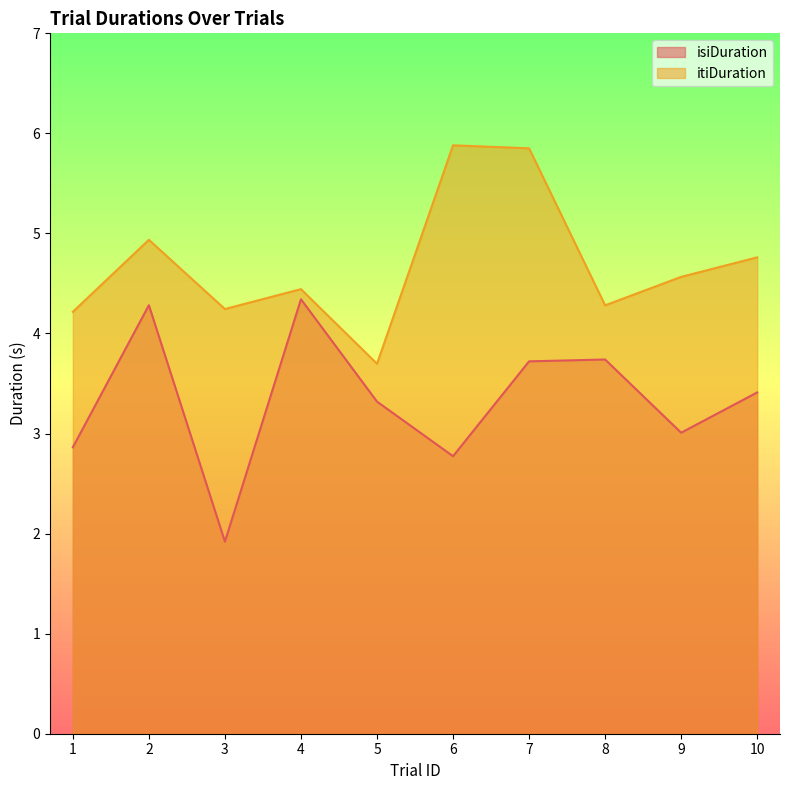

Rank the series by their average value, from lowest to highest.

isiDuration, itiDuration